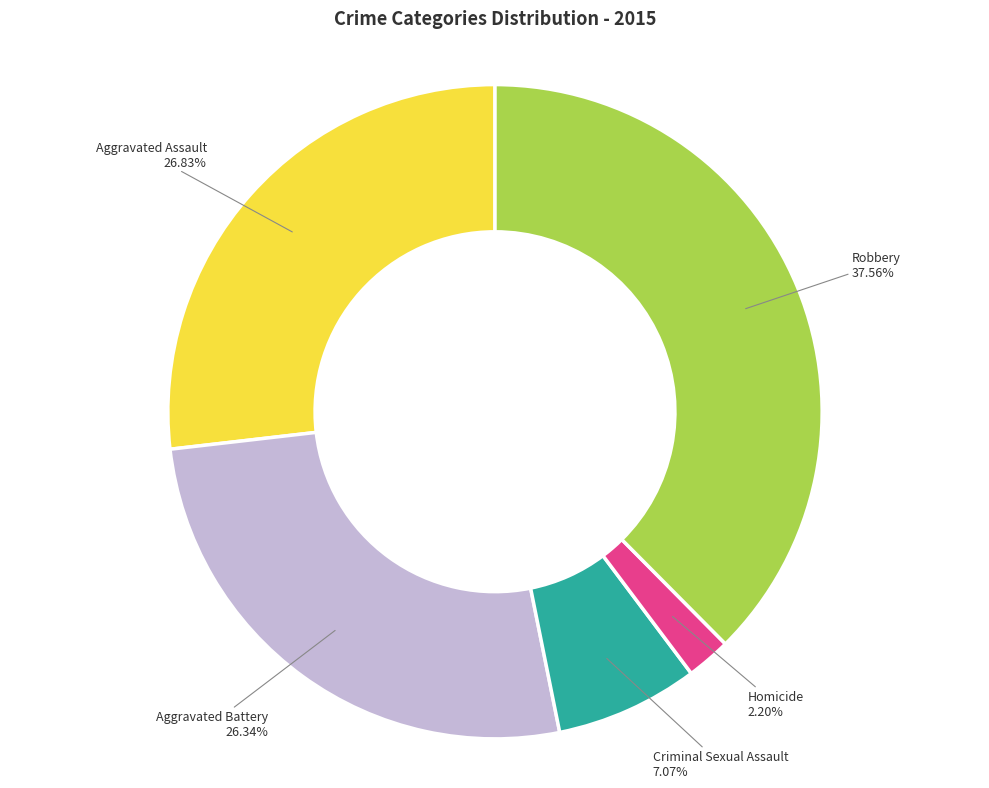

To the nearest percent, what is the difference between the Criminal Sexual Assault and Aggravated Assault slice percentages?

20%